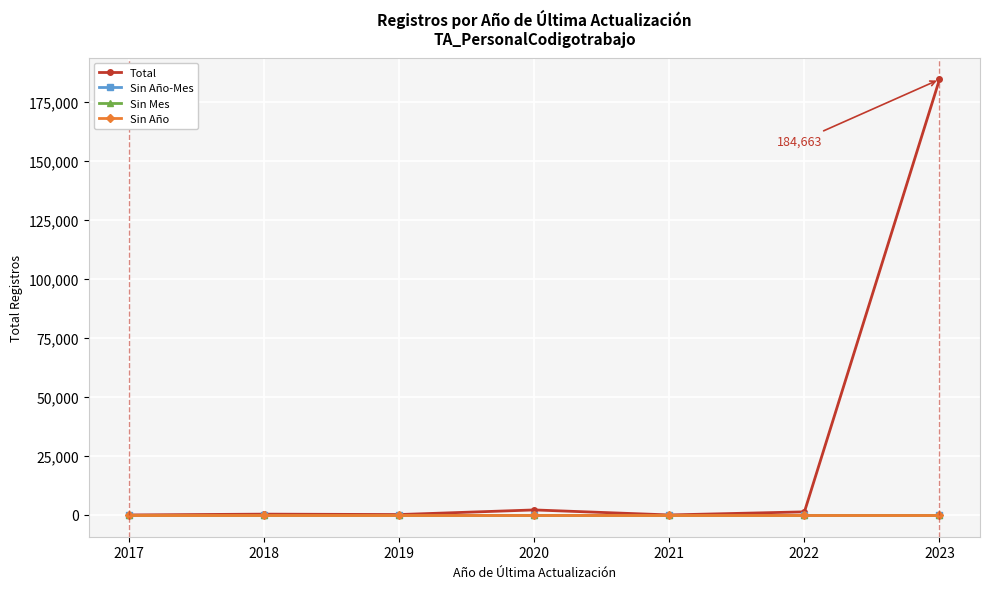

How many lines are shown in the chart?

4